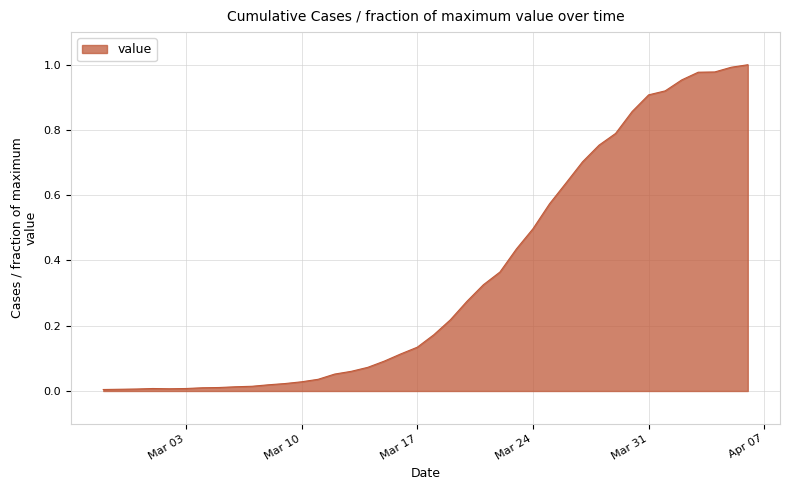

List the labels in order of value, smallest first.

2020-02-27, 2020-02-28, 2020-02-29, 2020-03-02, 2020-03-01, 2020-03-03, 2020-03-04, 2020-03-05, 2020-03-06, 2020-03-07, 2020-03-08, 2020-03-09, 2020-03-10, 2020-03-11, 2020-03-12, 2020-03-13, 2020-03-14, 2020-03-15, 2020-03-16, 2020-03-17, 2020-03-18, 2020-03-19, 2020-03-20, 2020-03-21, 2020-03-22, 2020-03-23, 2020-03-24, 2020-03-25, 2020-03-26, 2020-03-27, 2020-03-28, 2020-03-29, 2020-03-30, 2020-03-31, 2020-04-01, 2020-04-02, 2020-04-03, 2020-04-04, 2020-04-05, 2020-04-06